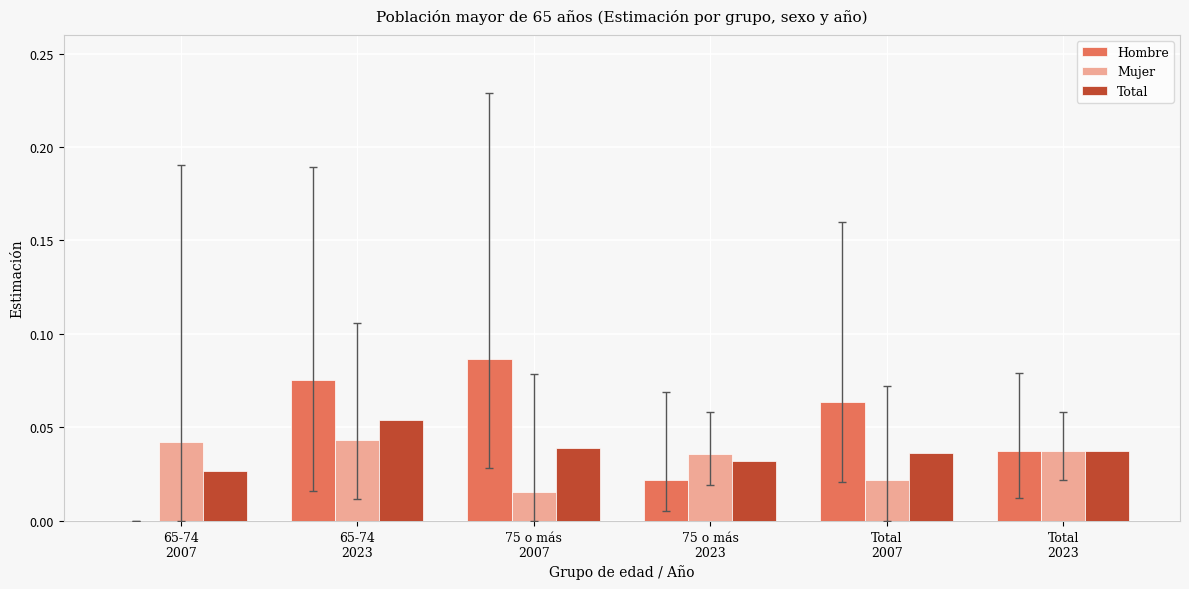

True or false: Total has a value of 0.0 at Total
2023.

True